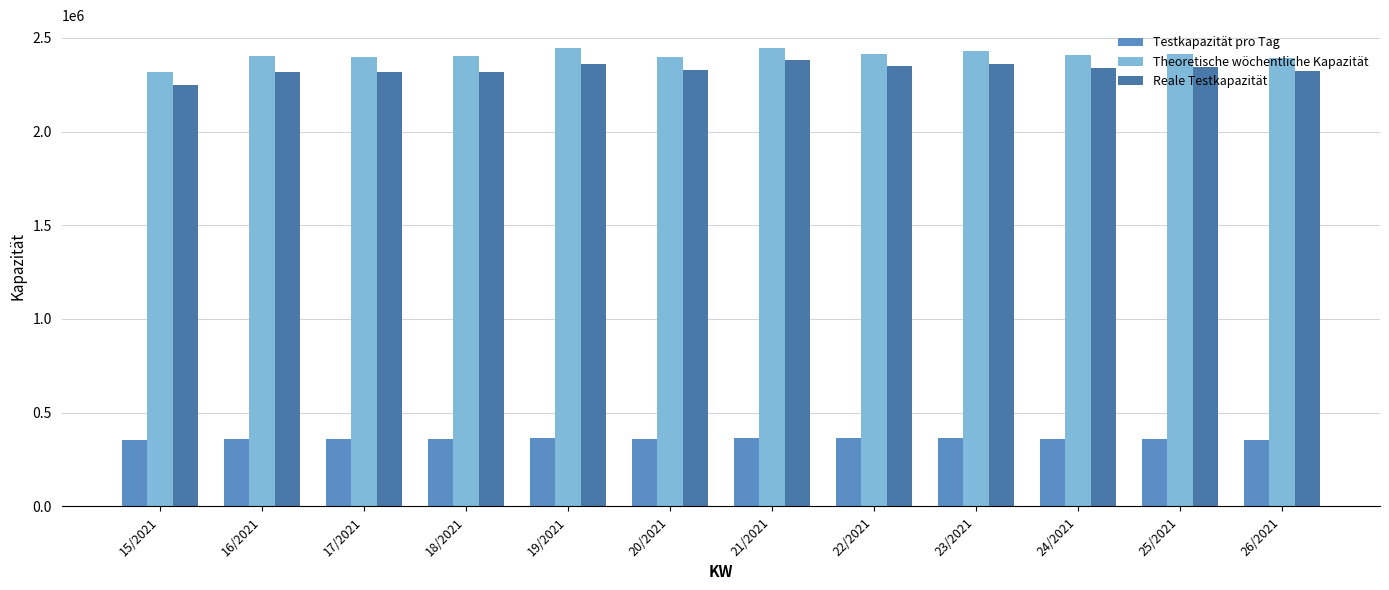

True or false: Reale Testkapazität has a value of 2343035.0 at 25/2021.

True